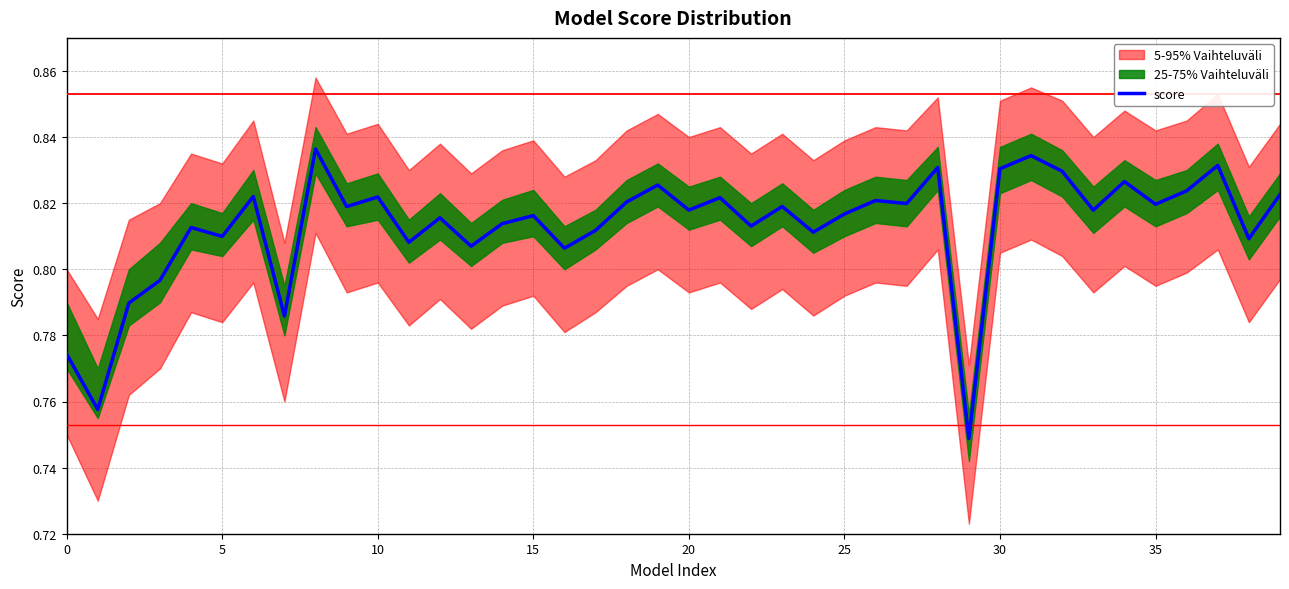

What is the smallest value displayed?

0.7